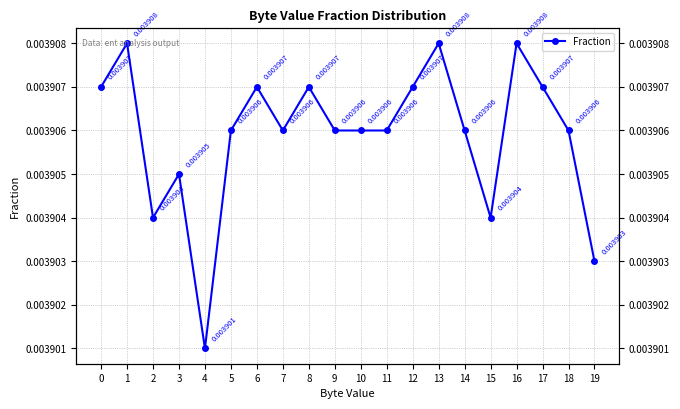

How many distinct data groups are displayed?

1